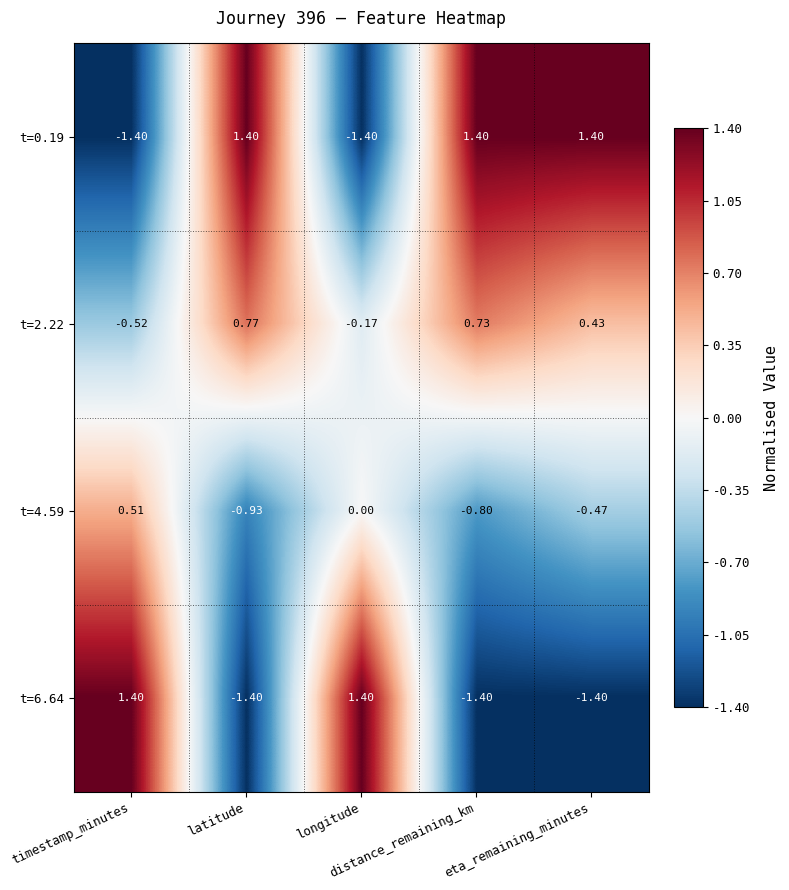

Between eta_remaining_minutes and latitude, which is larger?

eta_remaining_minutes